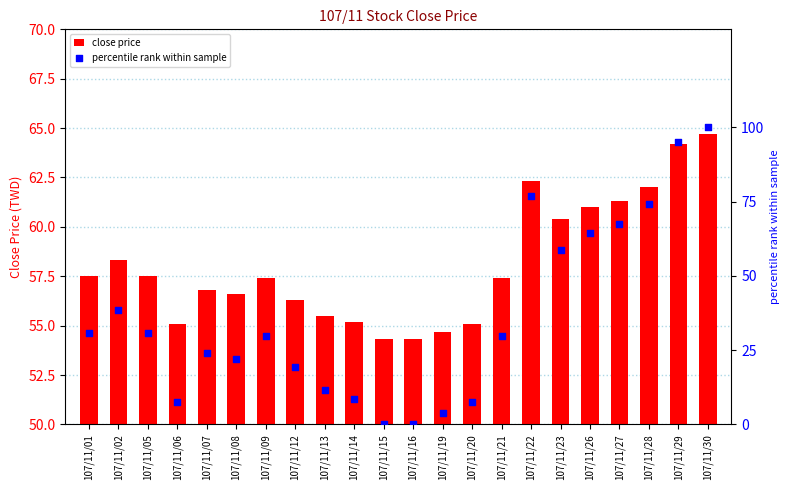

Which series has the largest Y range (max minus min)?

percentile rank within sample